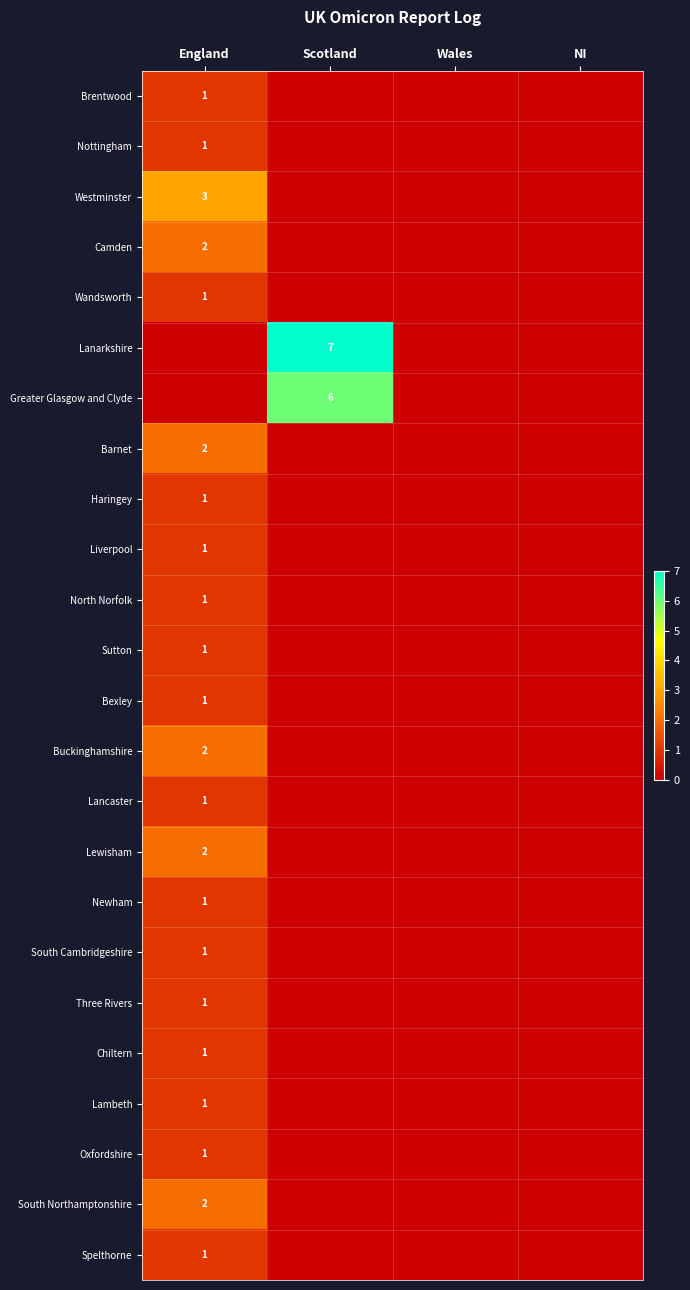

True or false: Chiltern has a value of 0 at England.

False